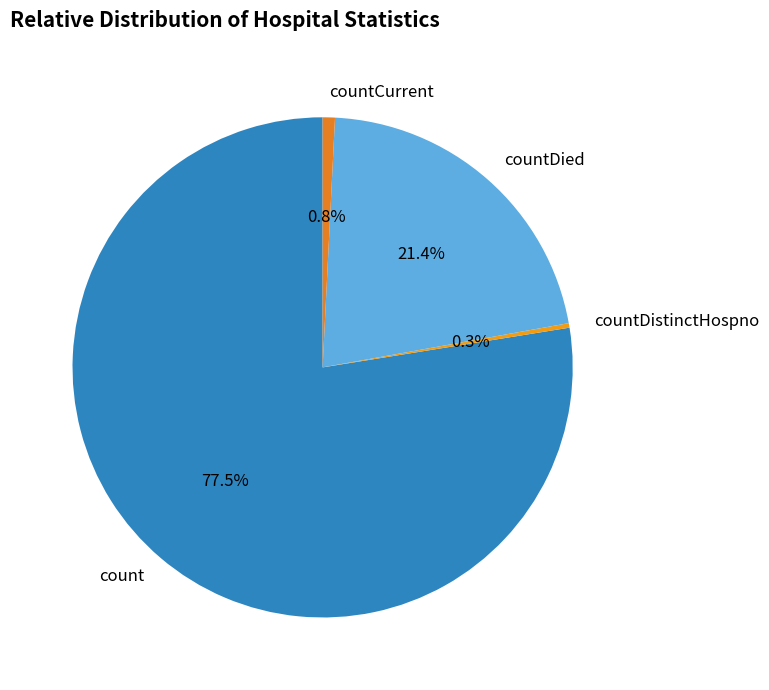

Which category has the biggest portion of the pie?

count